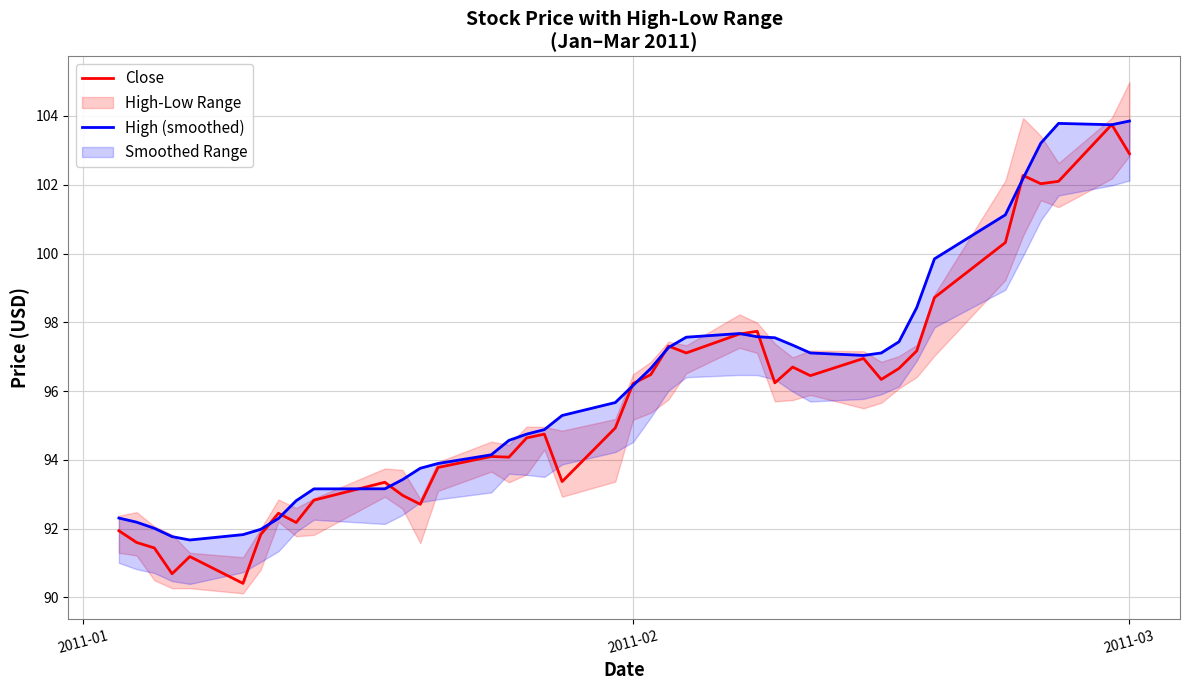

Rank the series by their maximum value, from lowest to highest.

Close, High (smoothed)